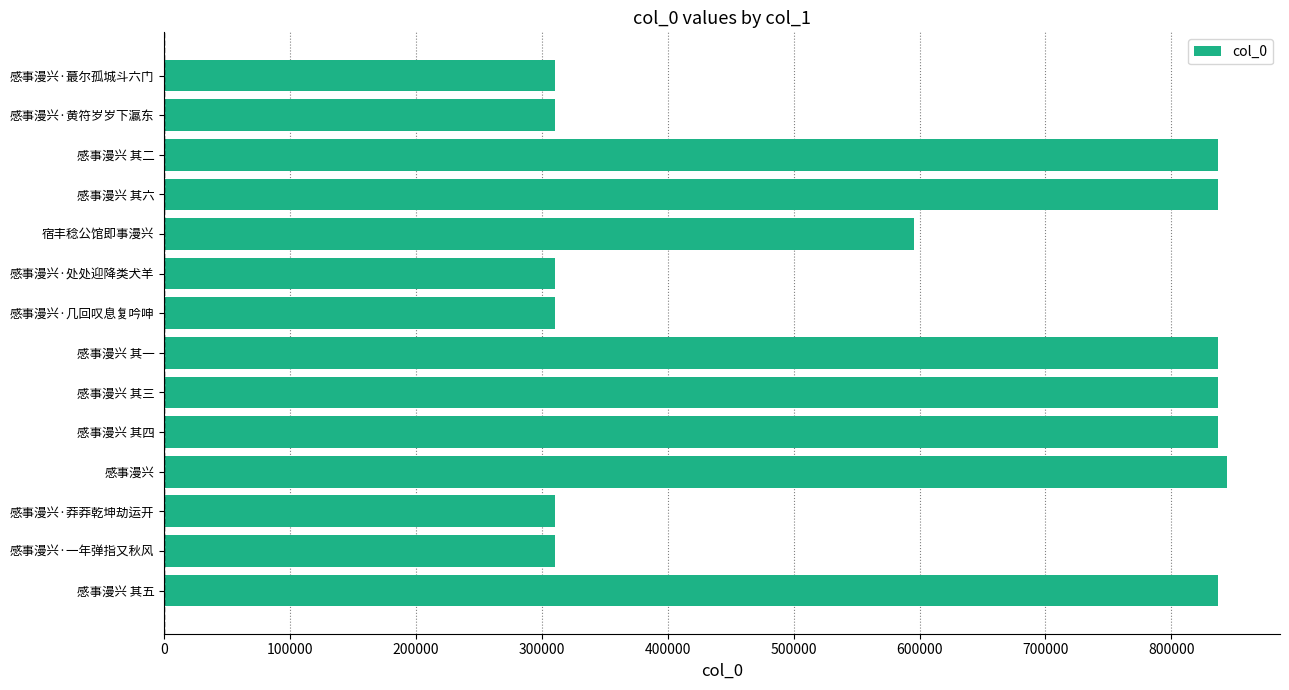

What is the difference between the values at 感事漫兴·处处迎降类犬羊 and 感事漫兴 其五?

526373